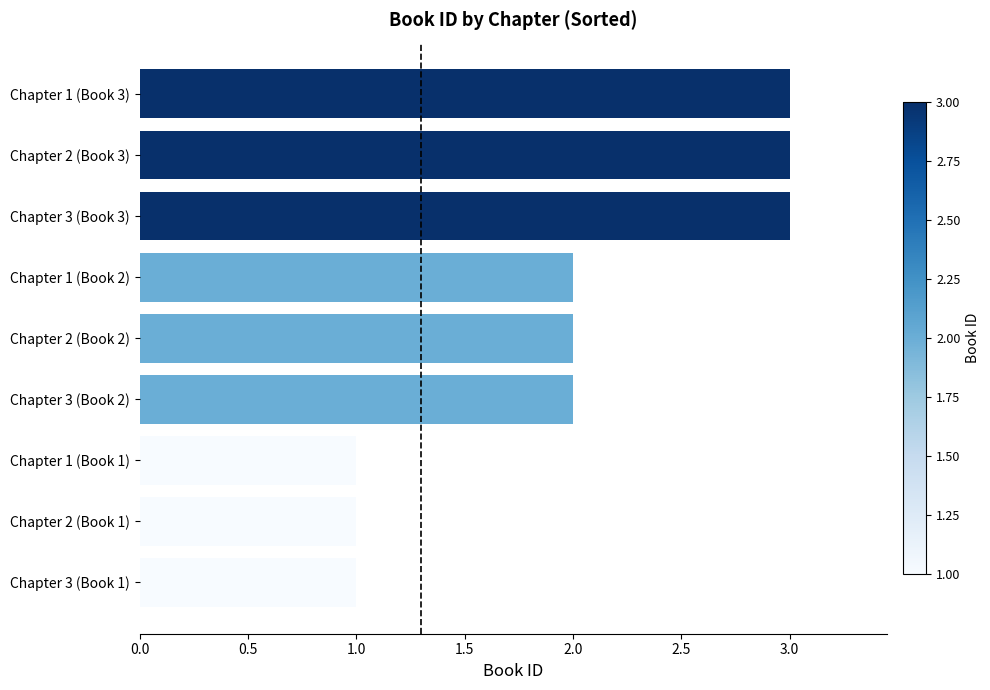

How many series are shown in this chart?

1